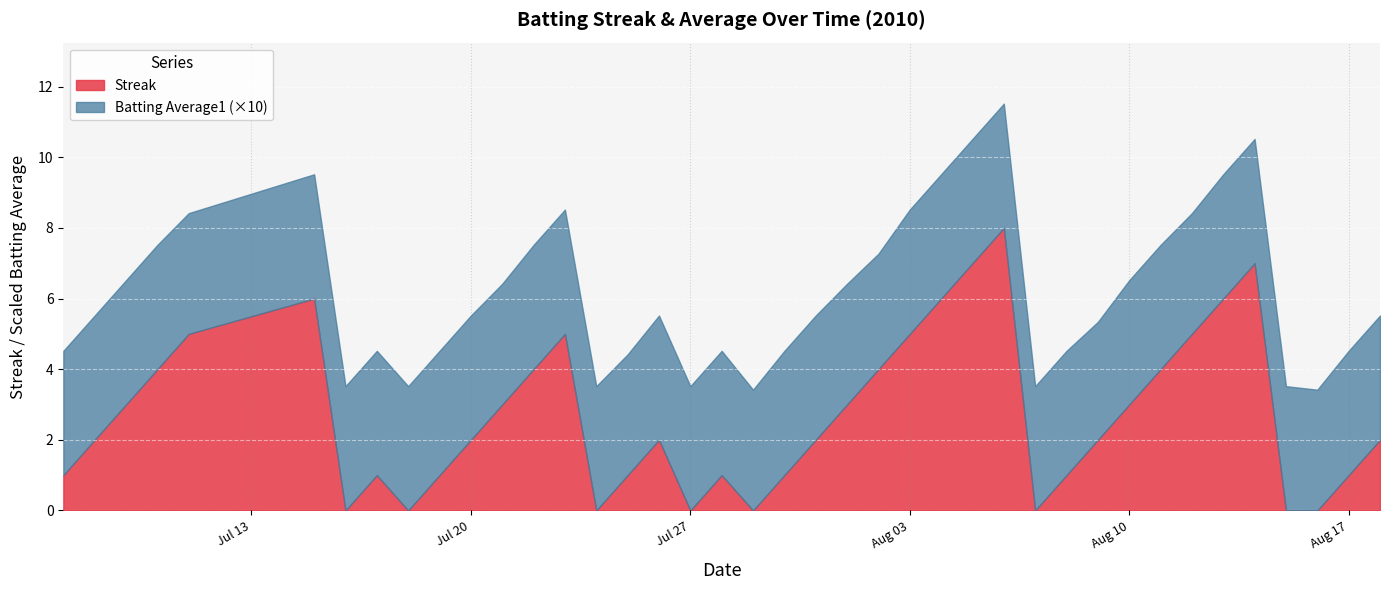

Is the value of Batting Average1 at 2010-07-29 greater than the value of Streak at 2010-08-04?

No